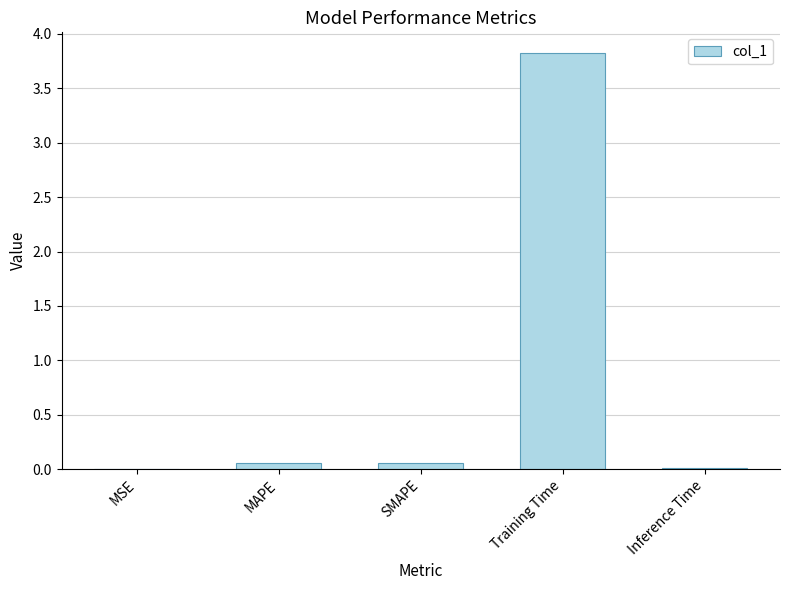

What is the sum of the values at Training Time and Inference Time?

3.8